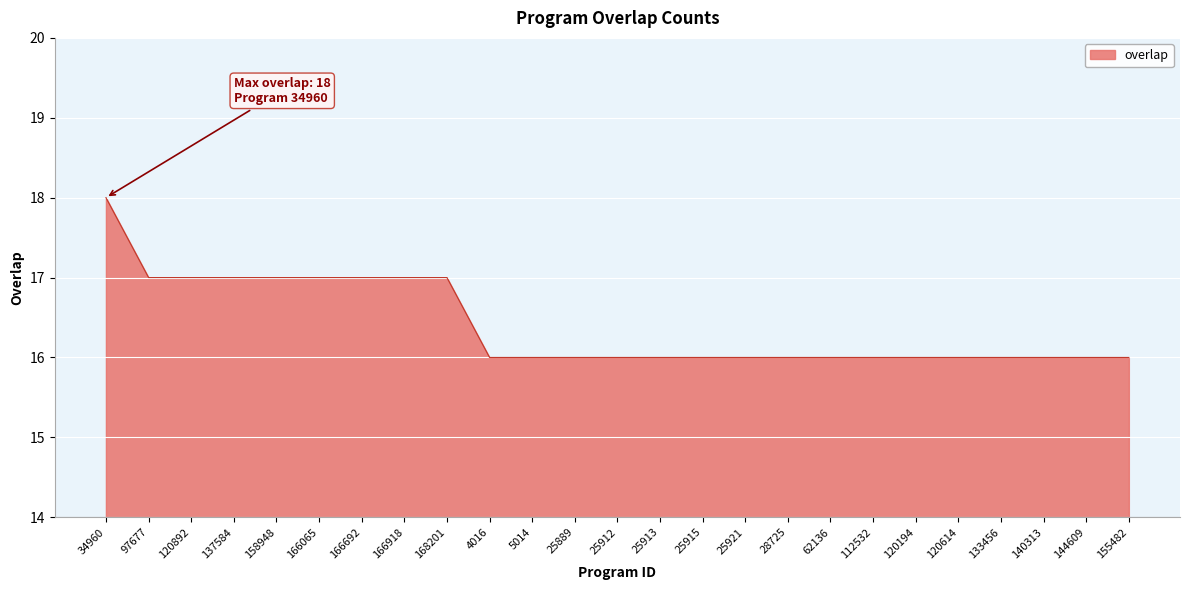

Count the values in the range 16 to 17.

24